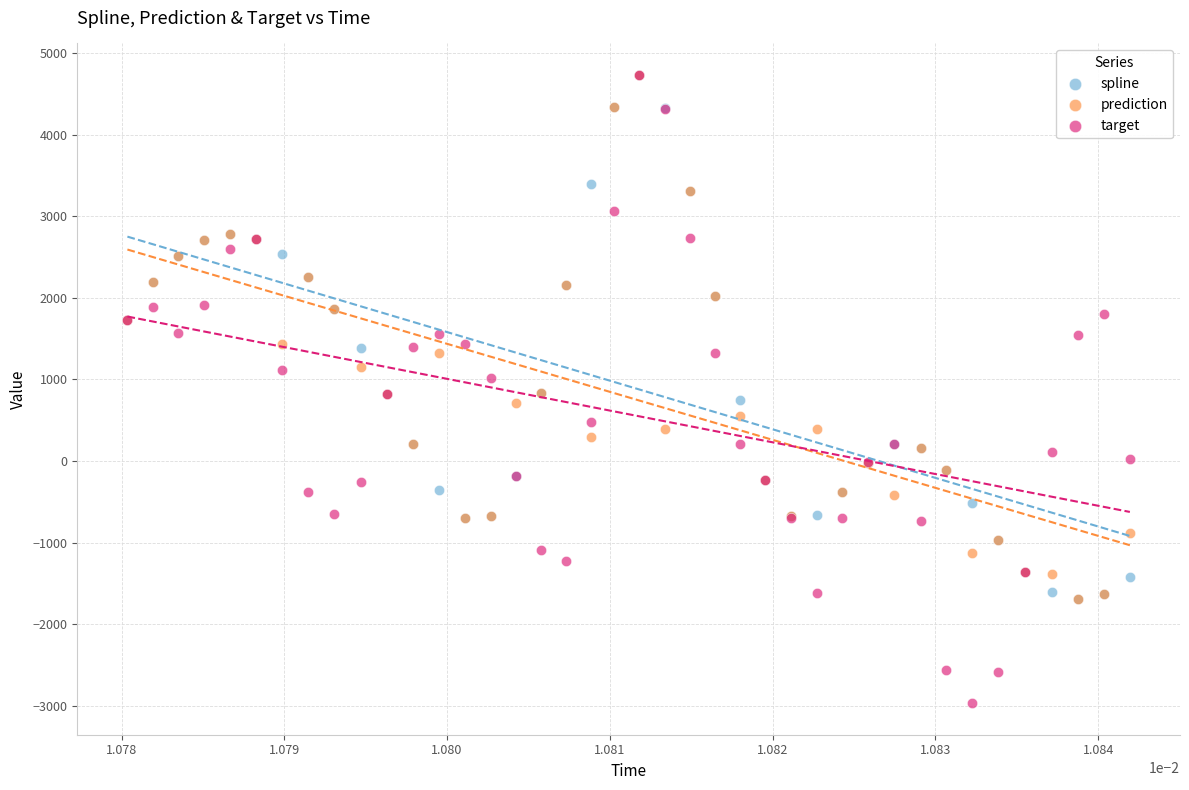

Which series has the largest Y range (max minus min)?

target